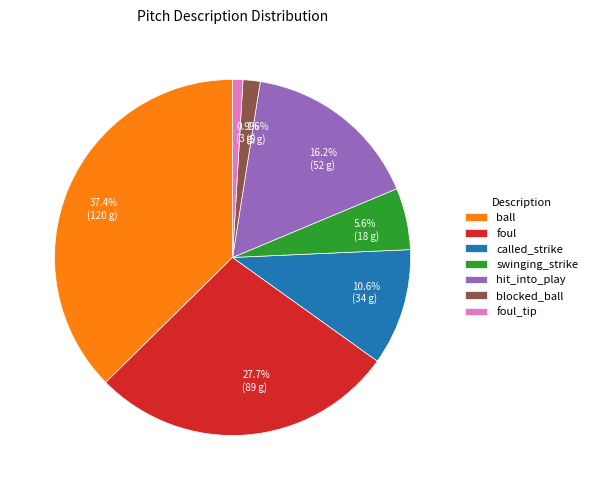

Between 0.9% (3 g) and 1.6% (5 g), which is larger?

1.6% (5 g)